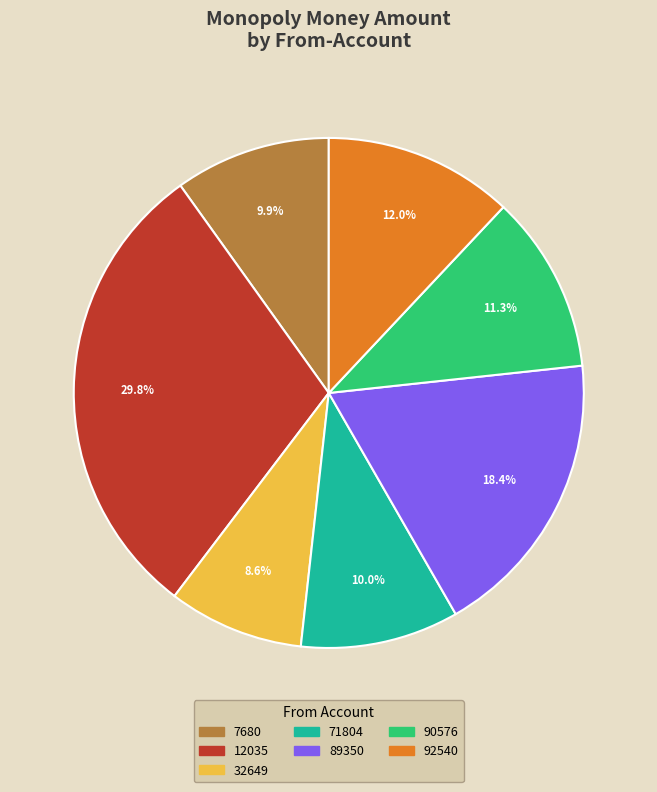

Does any single category account for the majority?

No